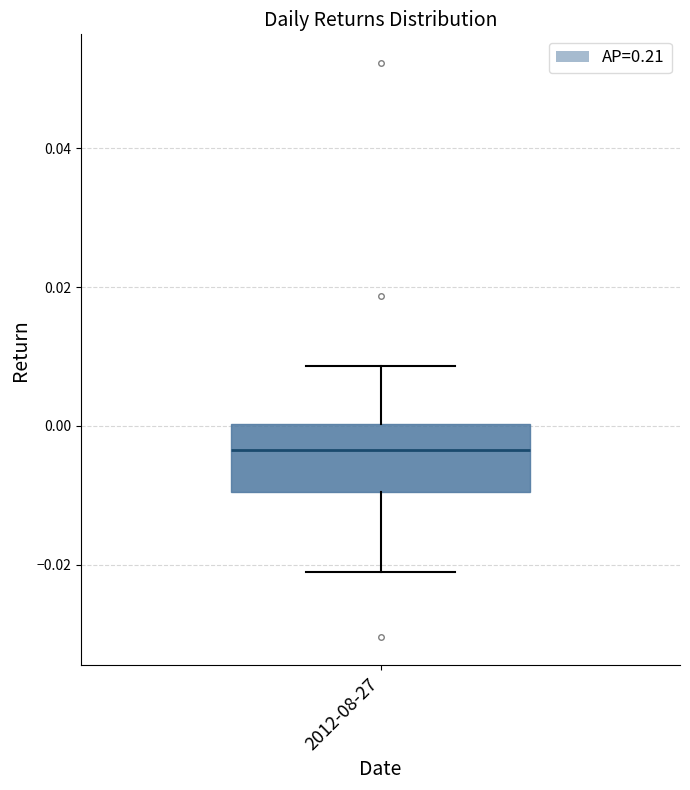

Where does the upper whisker of the box for 2012-08-27 end on the y-axis? The values are not printed on the chart, so give them approximately, as read against the axis.

0.008